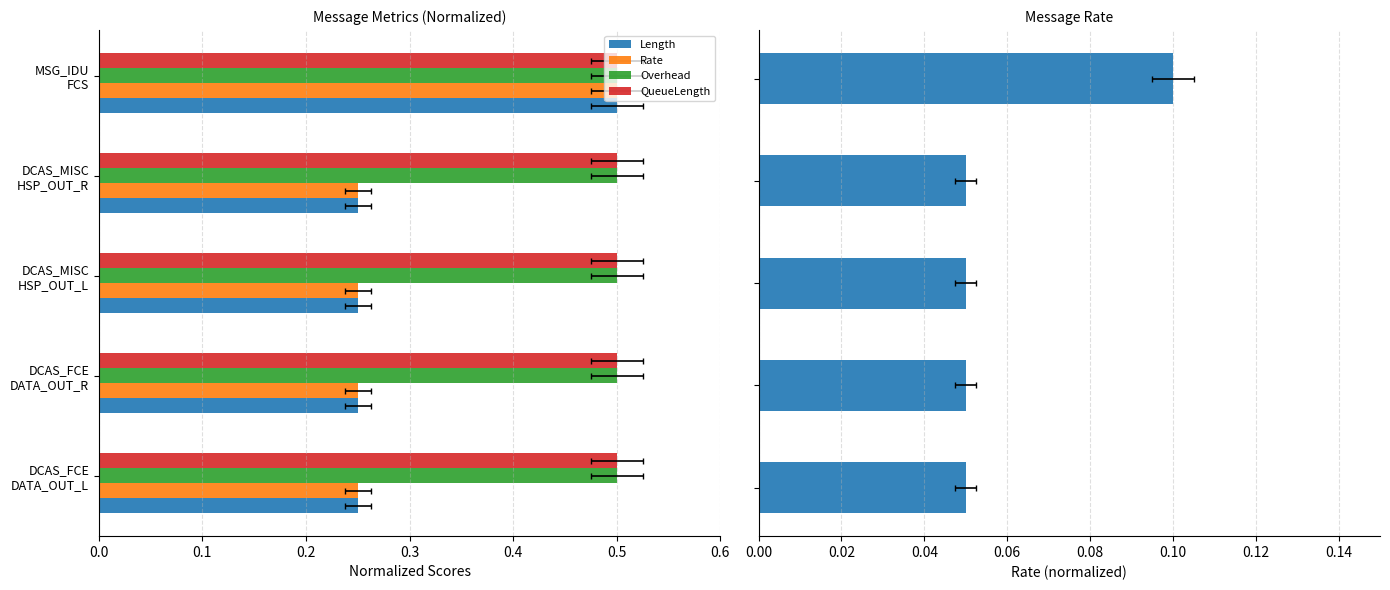

Is it true that Length equals 0.2 at 0.2?

True